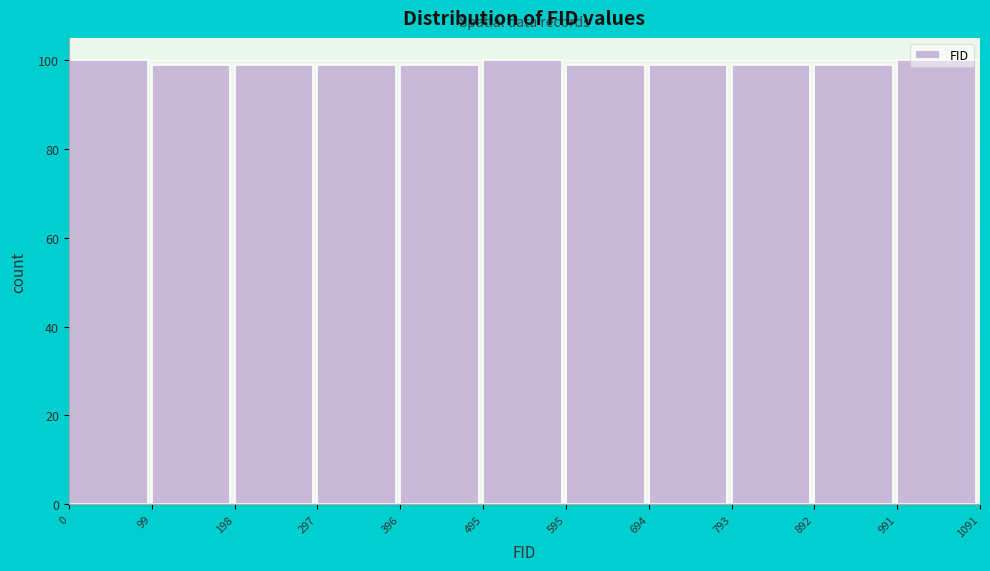

Reading left to right, transcribe this chart: for each bar, give the range it covers on the x-axis and its height. The values are not printed on the chart, so give them approximately, as read against the axis.

0 to 99: 100
99 to 198: 100
198 to 297: 100
297 to 396: 100
396 to 495: 100
495 to 595: 100
595 to 694: 100
694 to 793: 100
793 to 892: 100
892 to 991: 100
991 to 1091: 100